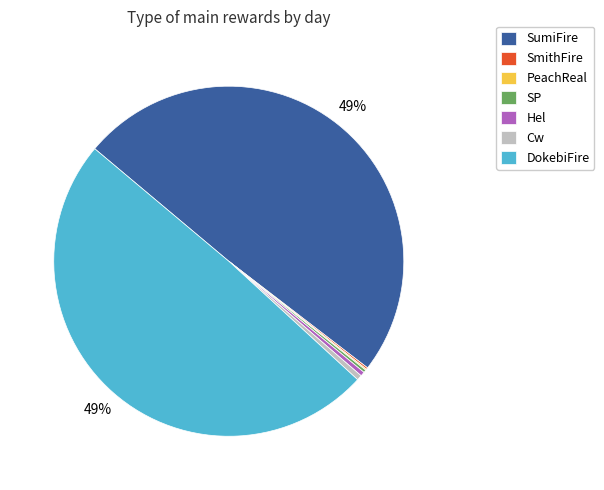

Between DokebiFire and Cw, which is larger?

DokebiFire